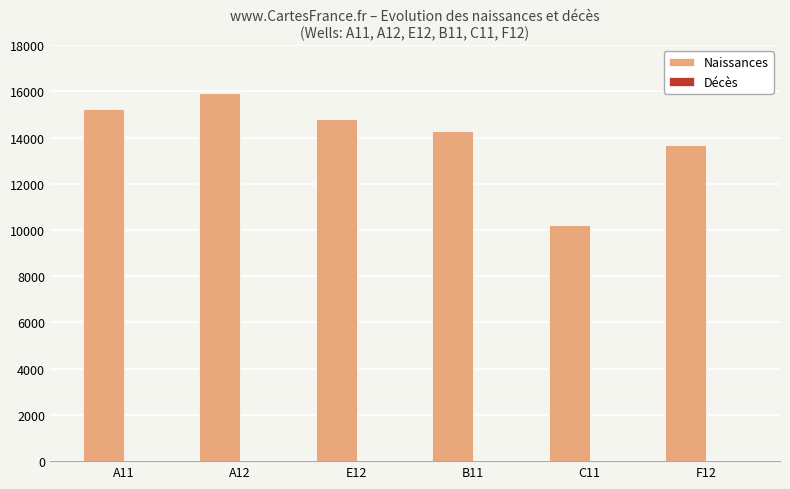

What is the maximum value for Naissances?

15915